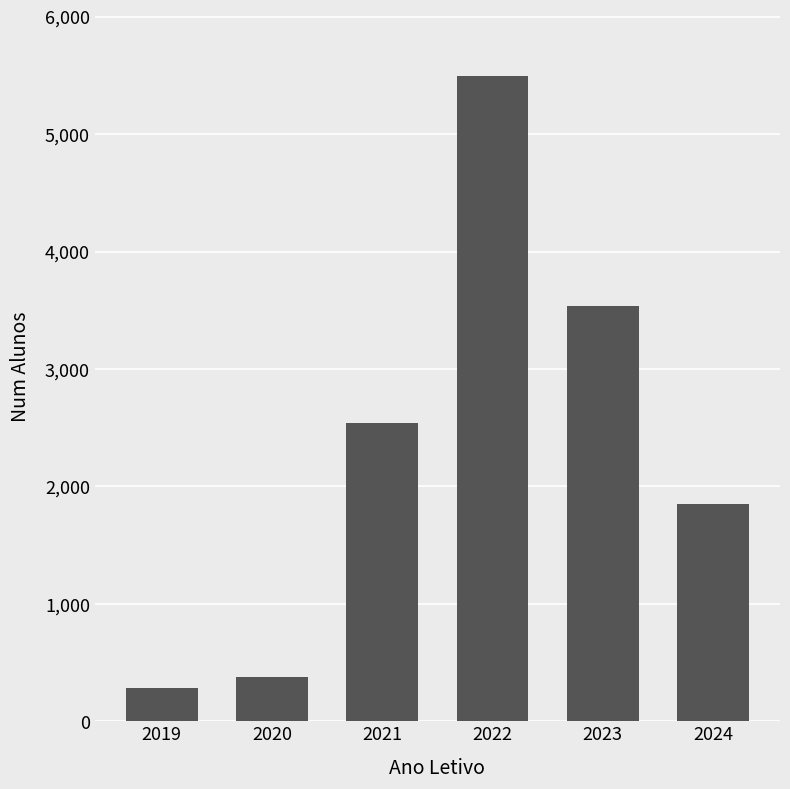

What is the ratio of the value at 2019 to the value at 2024?

0.2